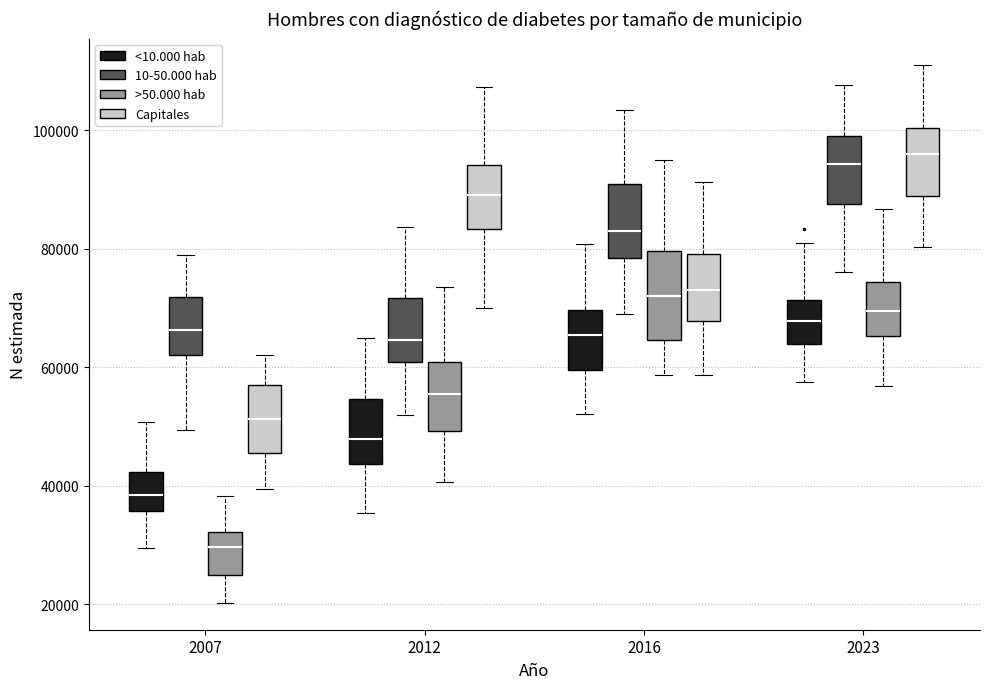

Where does the lower whisker of the box for 2023 (>50.000 hab) end on the y-axis? The values are not printed on the chart, so give them approximately, as read against the axis.

56000